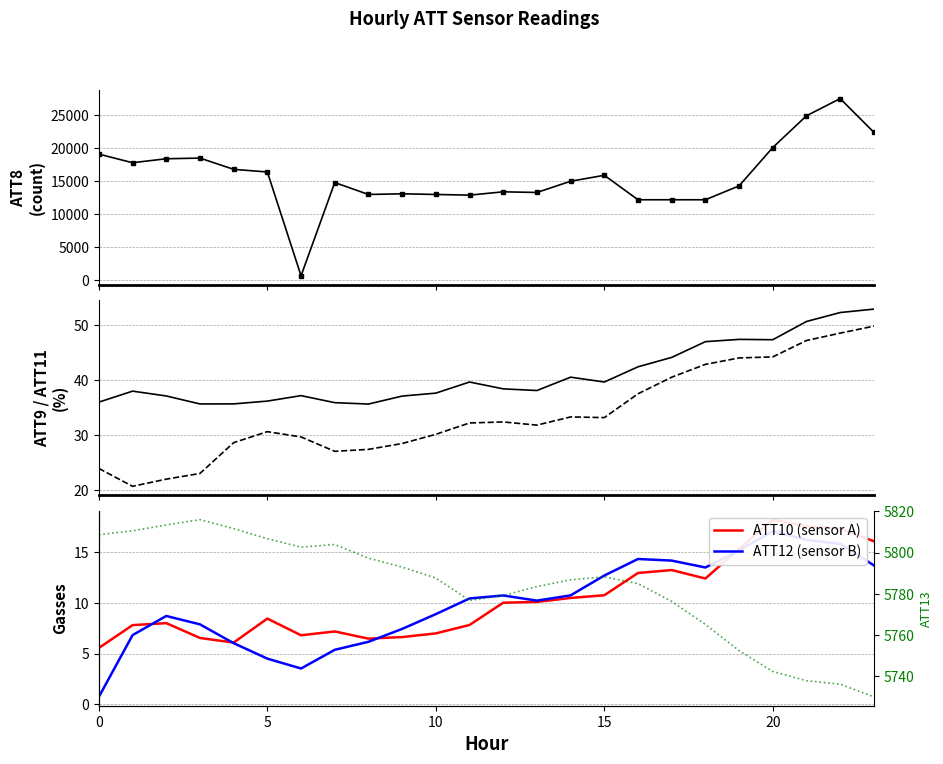

Which series changed the most between 7 and 21?

ATT8